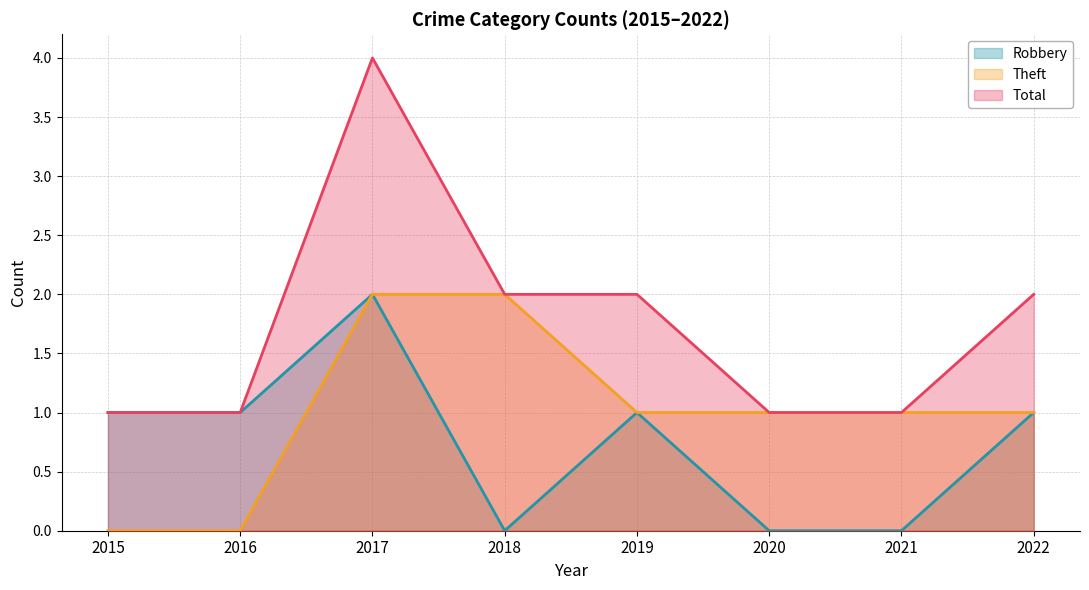

Between 2016 and 2022, which series saw the biggest shift?

Theft